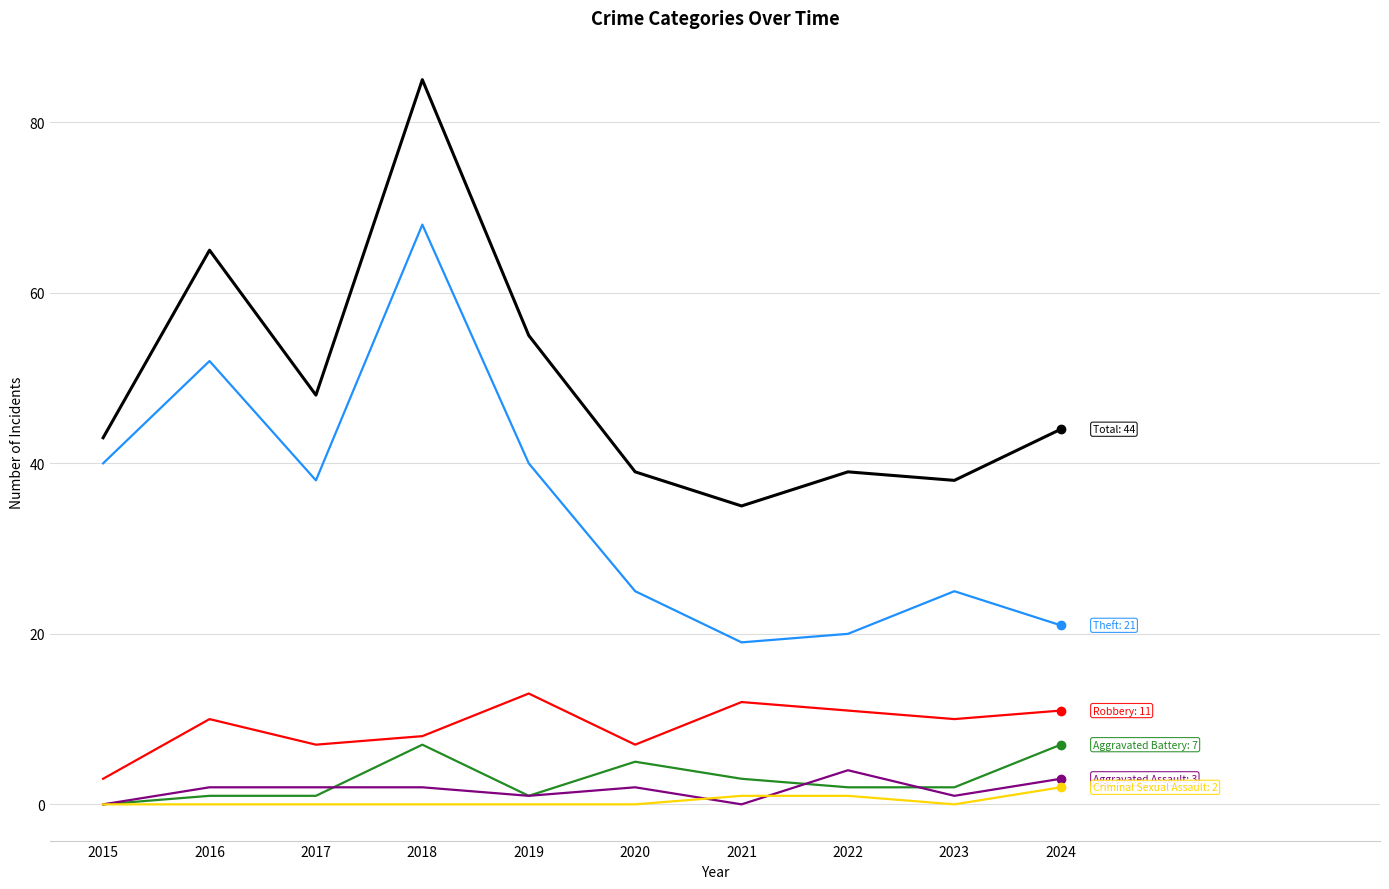

At which category is the sum across all series the highest?

2018